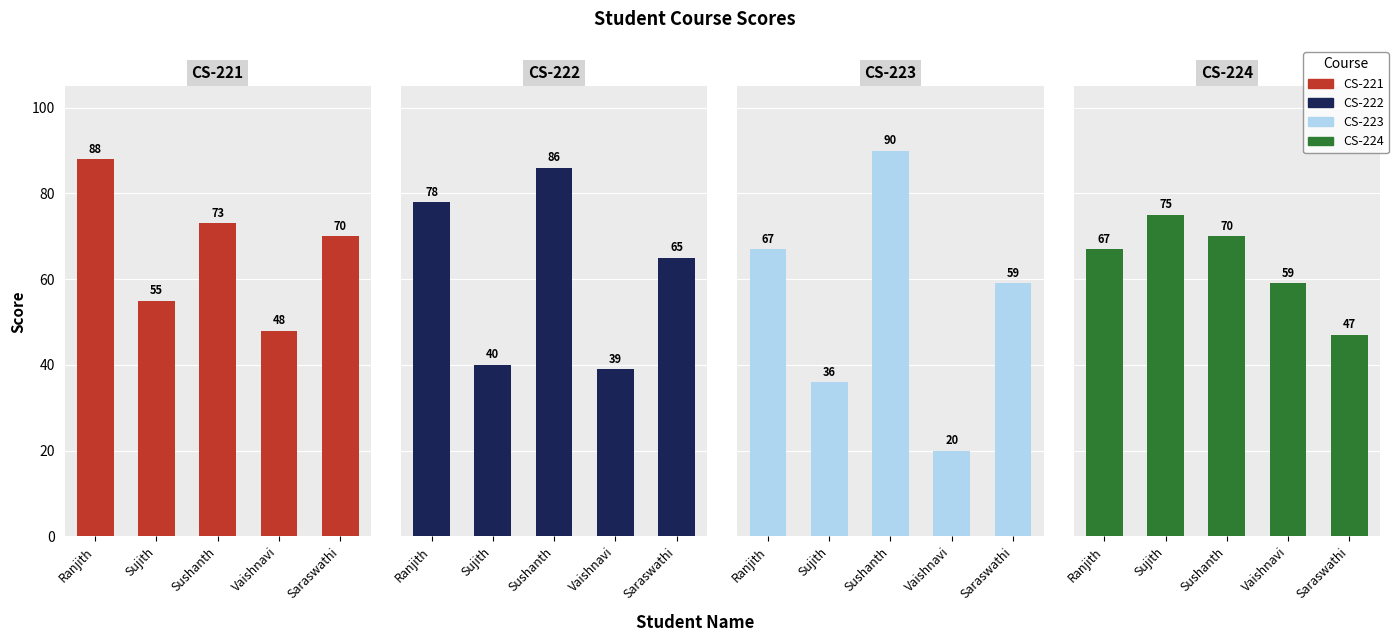

What is the difference between the highest and lowest values at Ranjith?

21